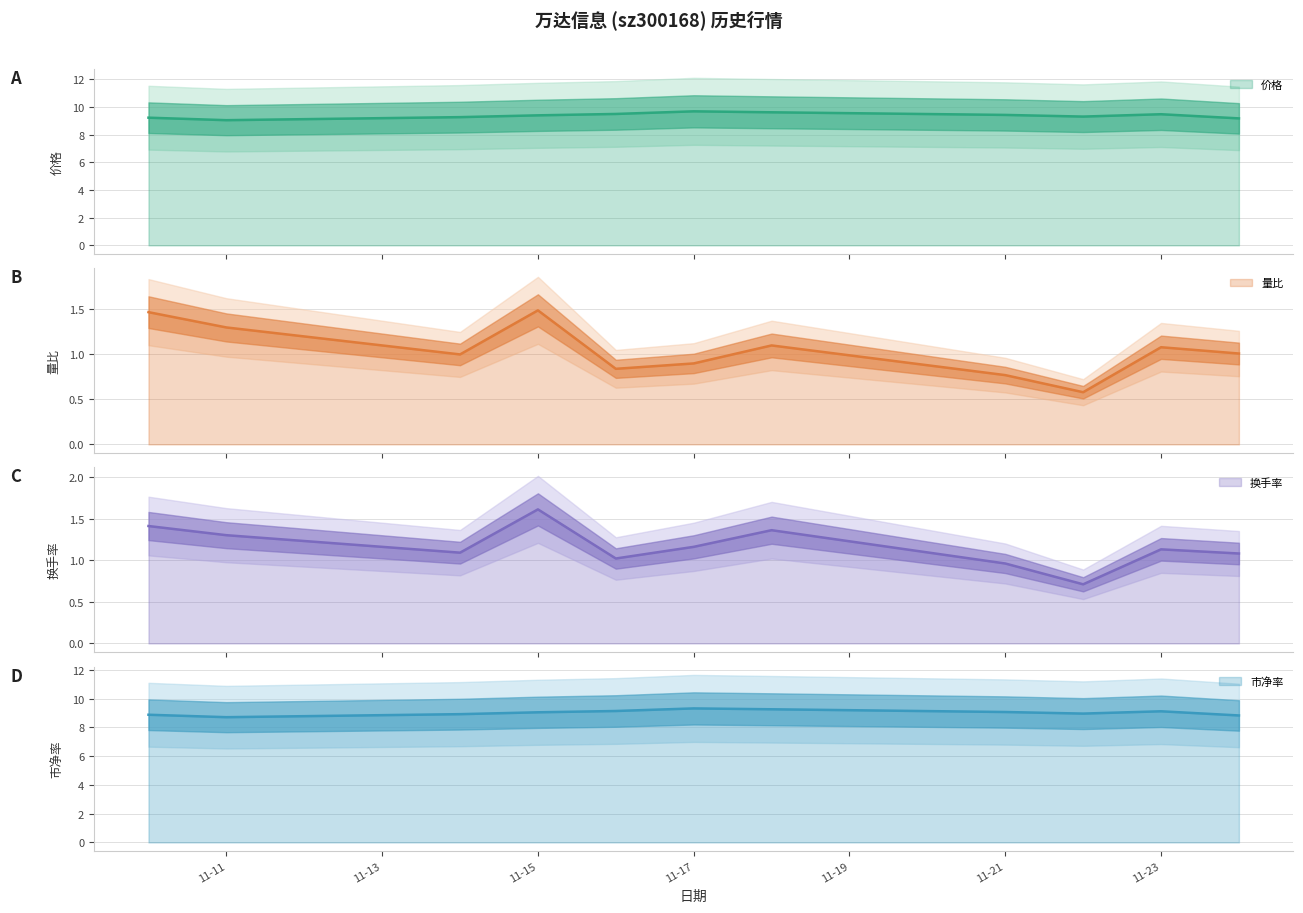

What is the sum of the 市净率 values at 2022-11-21 and 2022-11-10?

18.0